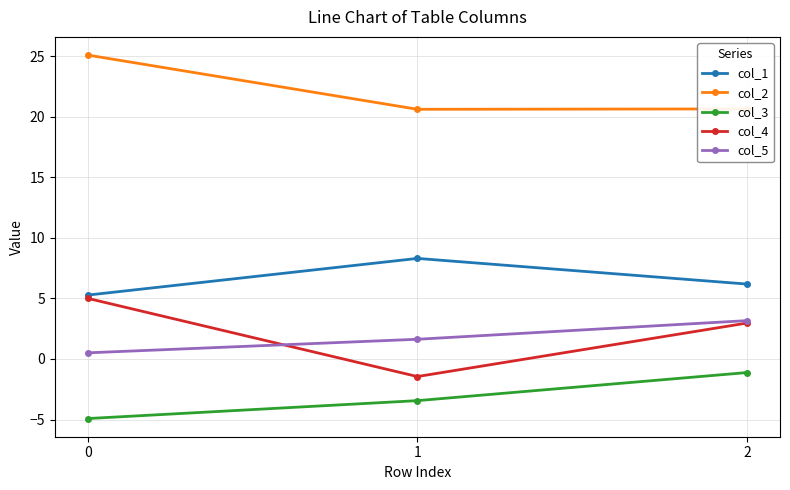

What is the value of the col_1 point at the 3rd from the left?

6.2